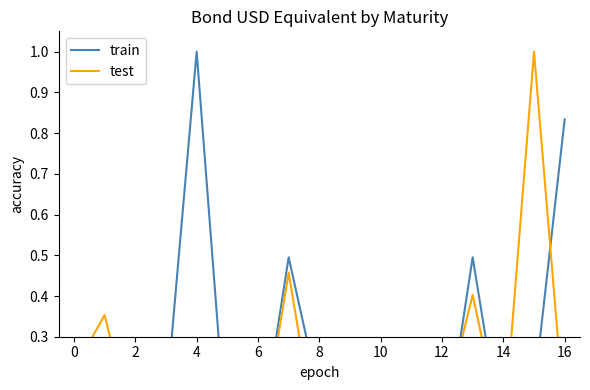

Which series has the widest spread of values?

train